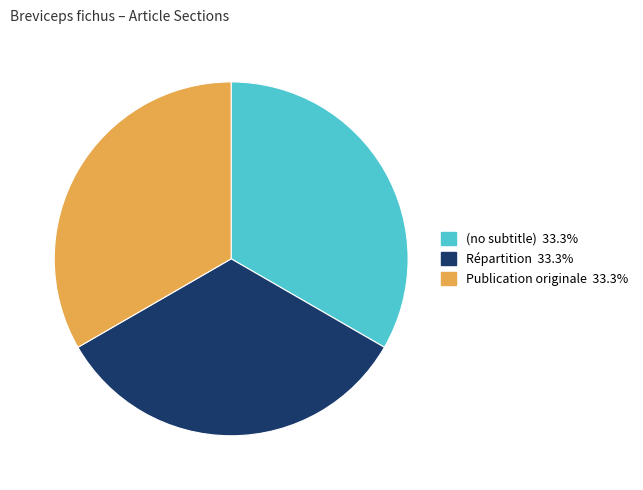

True or false: (no subtitle) accounts for 1% of the total.

False